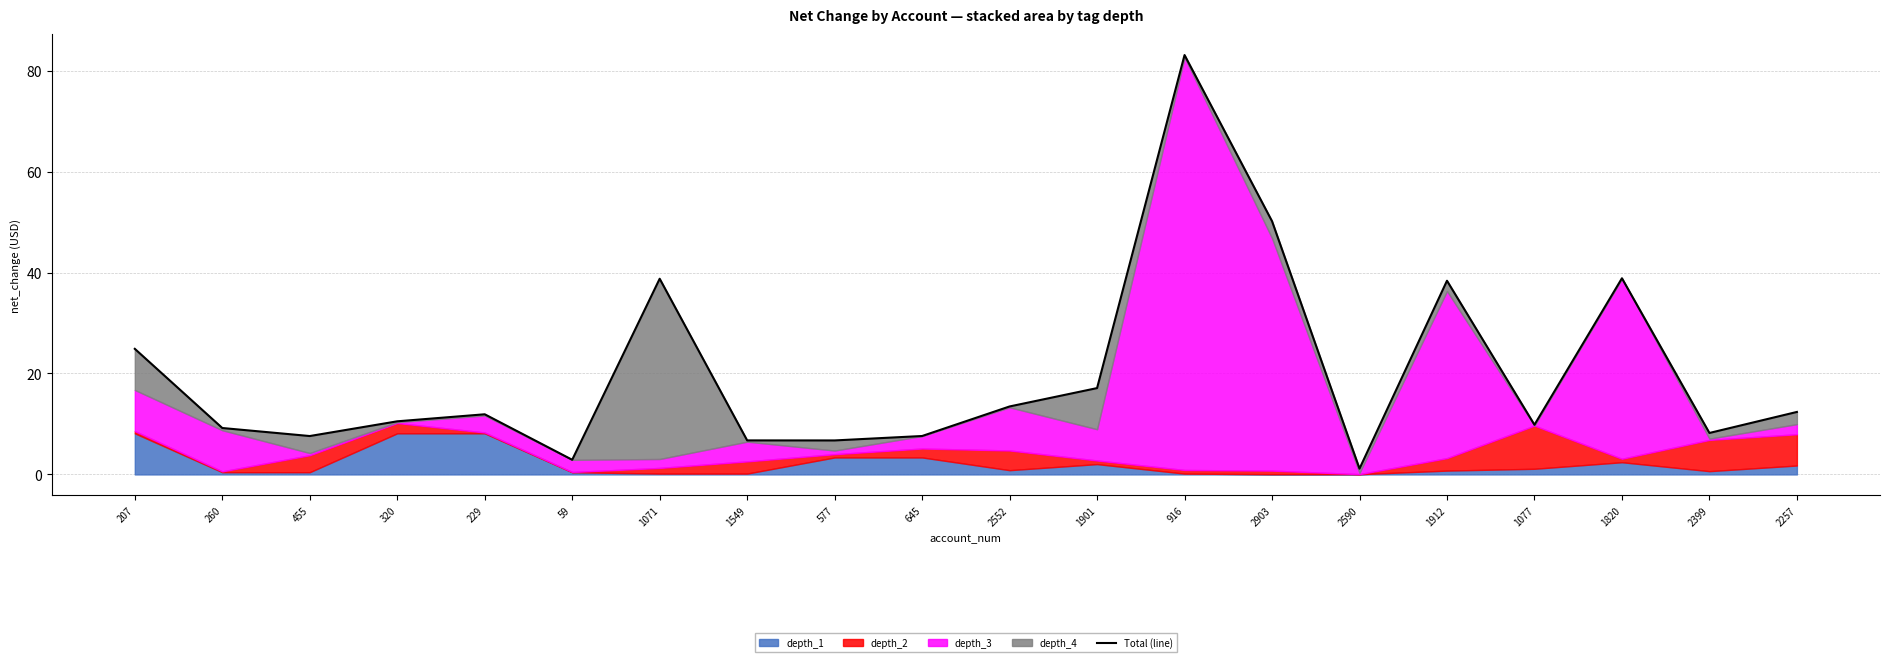

At which category does the chart reach its minimum across all series?

2590